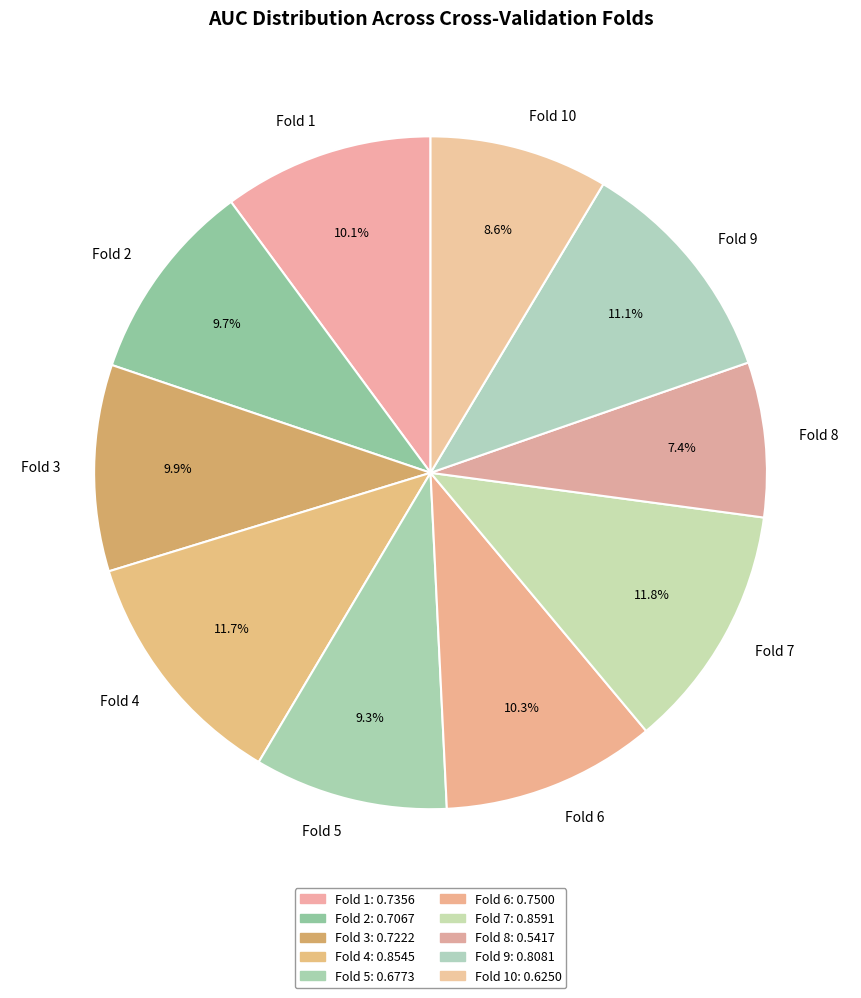

How much of the chart is everything except Fold 9?

88.9%